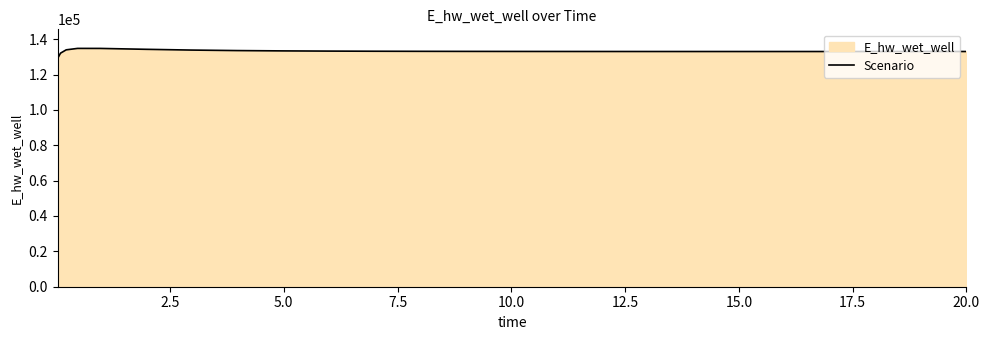

What is the difference between the maximum and minimum values?

5648.2